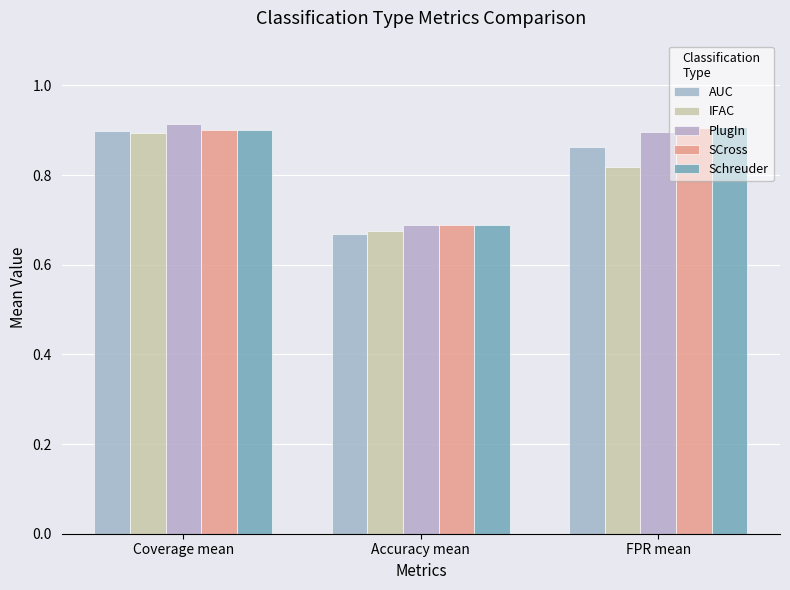

How many data points does each series have?

3